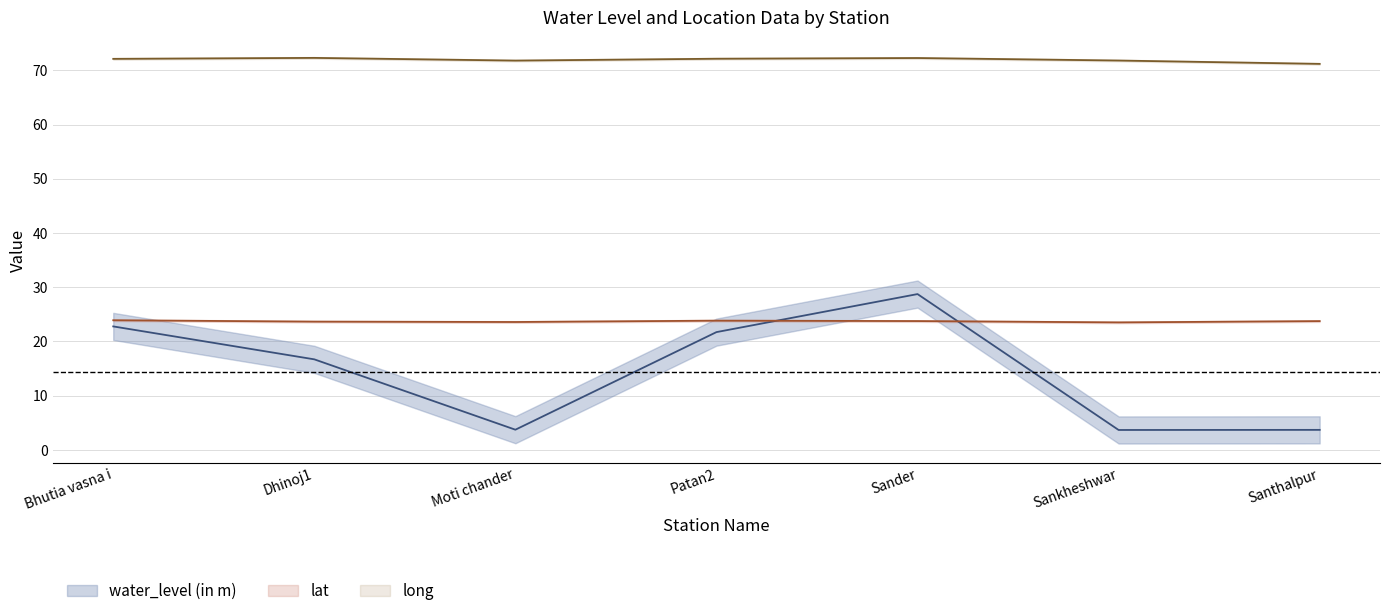

List the series in order of their peak value, highest first.

long, water_level (in m), lat